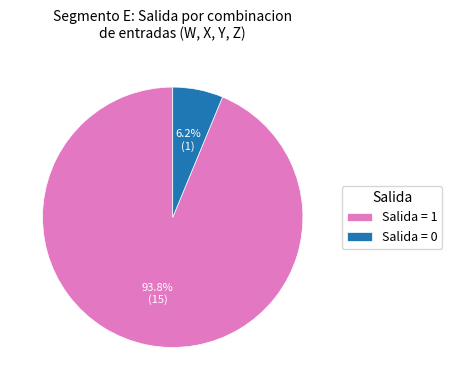

Rank the categories by value from lowest to highest.

Salida = 0, Salida = 1